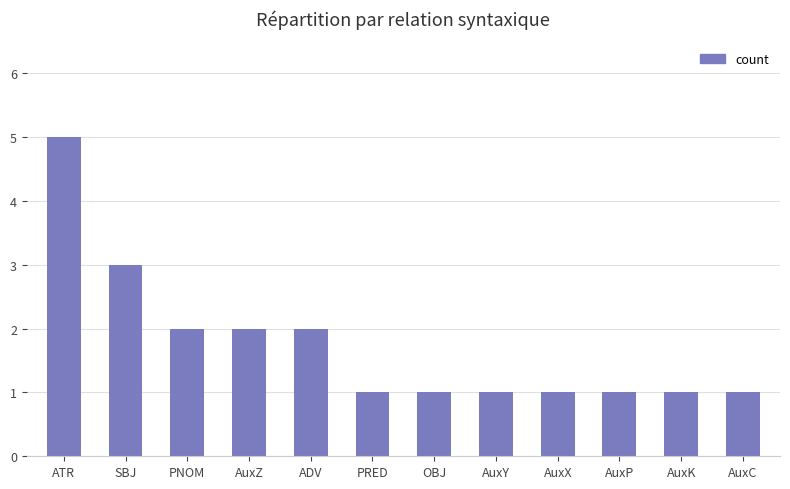

What position from the left is PNOM?

3